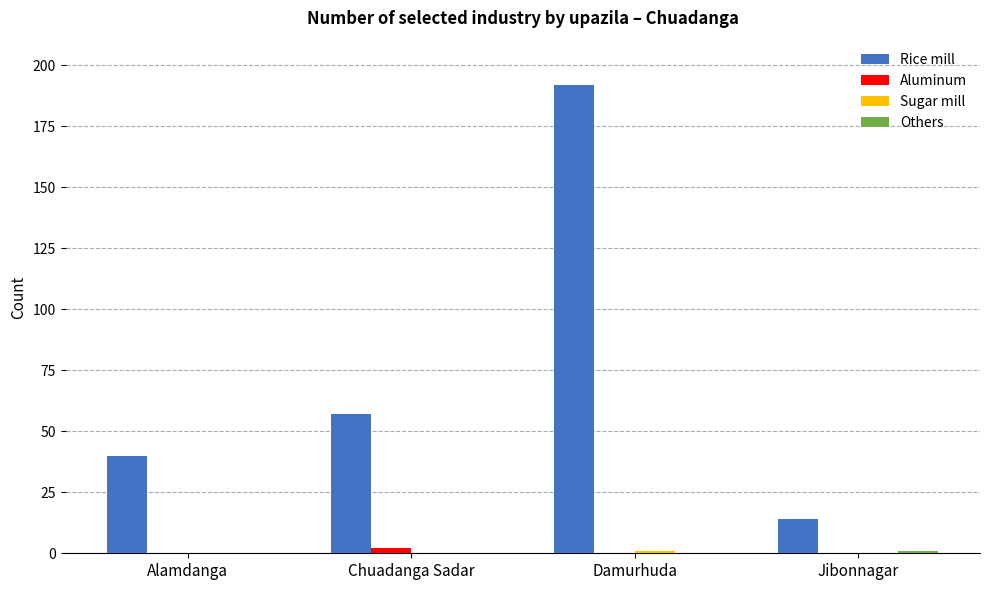

How many series are shown in this chart?

4